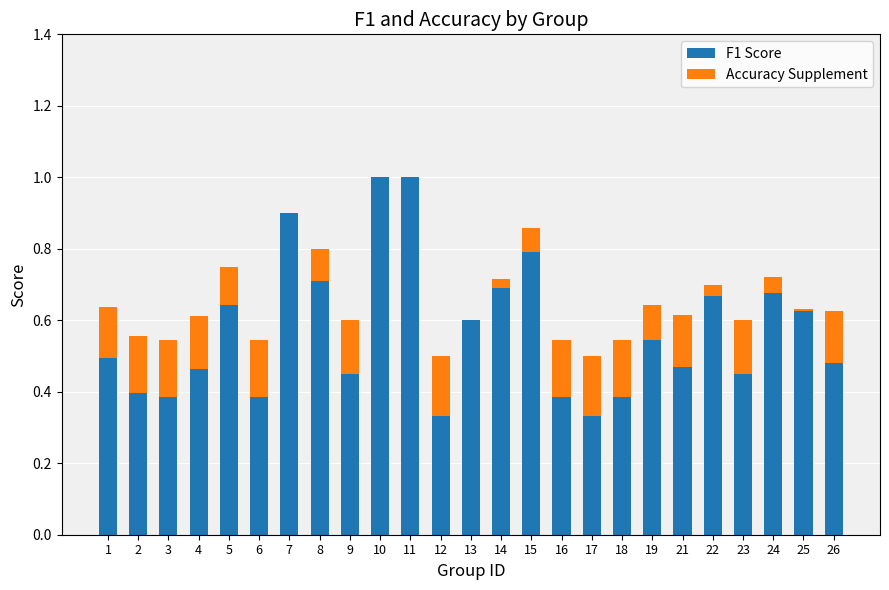

At 21, list the series in order from smallest to largest.

Accuracy Supplement, F1 Score